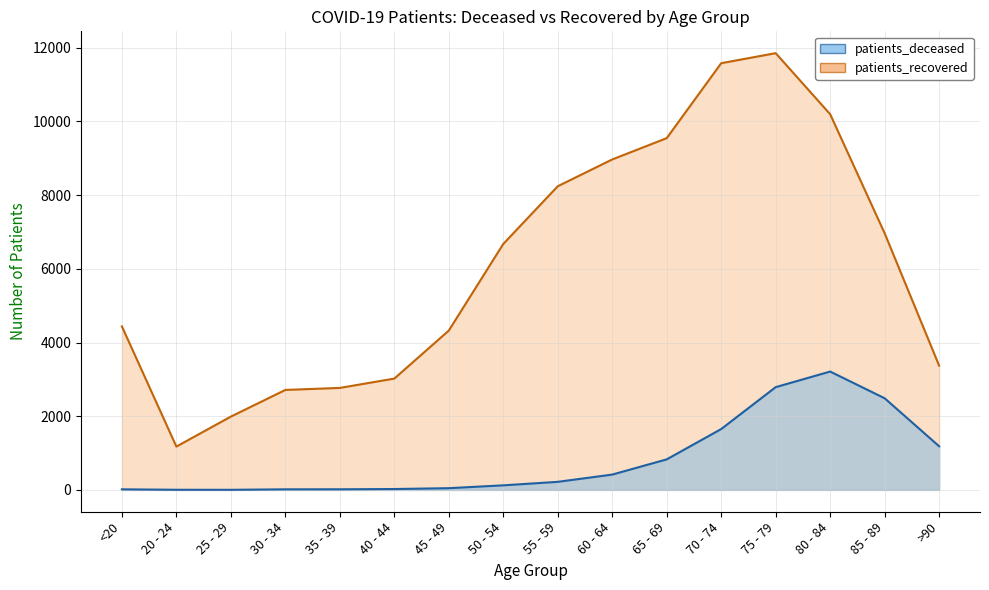

What is the difference between the maximum and second lowest values in the patients_deceased series?

3208